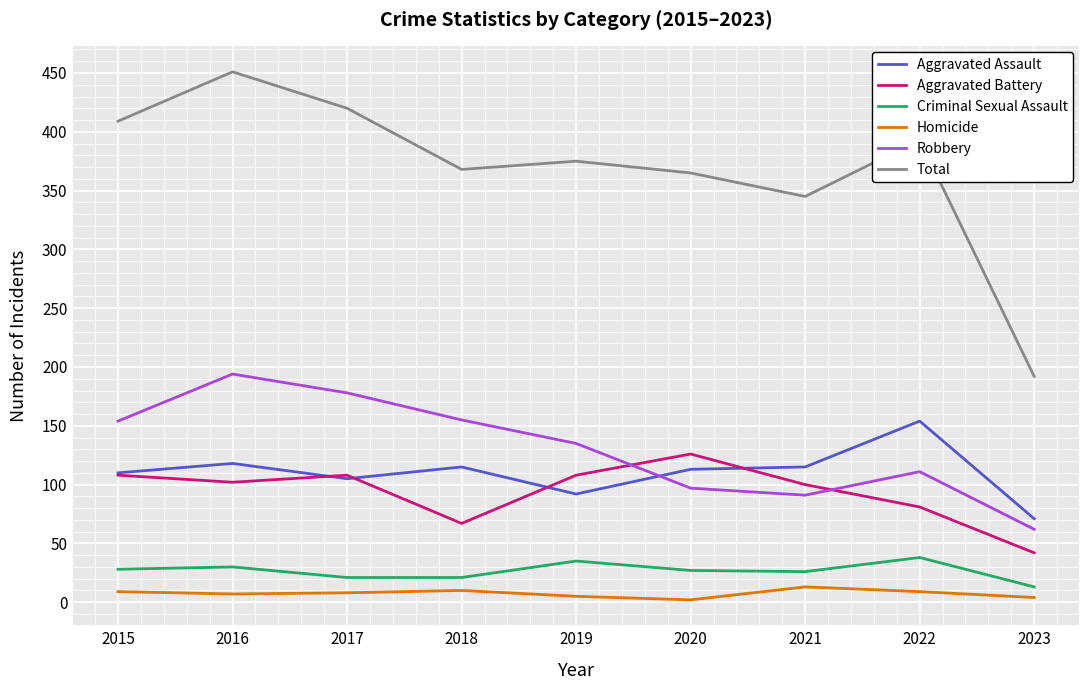

What is the difference between the highest and lowest values at 2021?

332